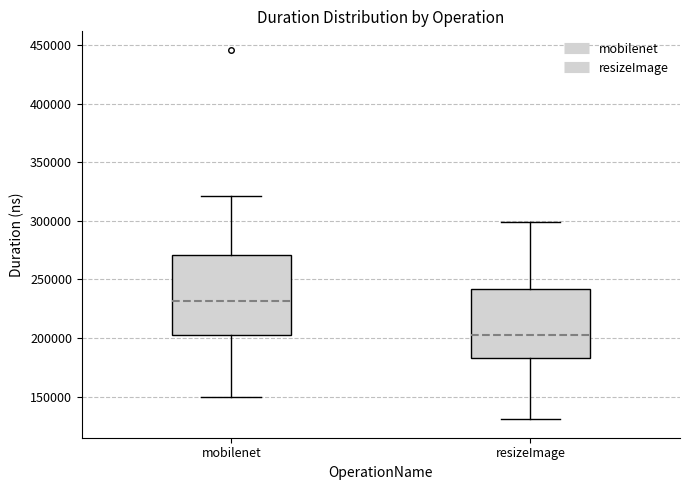

Reading left to right, transcribe this box plot: for each box, give where its median line is, the range the box spans, and where its two whiskers end, as read against the y-axis. The values are not printed on the chart, so give them approximately, as read against the axis.

mobilenet: median 230000, box 200000 to 270000, whiskers 150000 to 320000
resizeImage: median 205000, box 185000 to 240000, whiskers 130000 to 300000